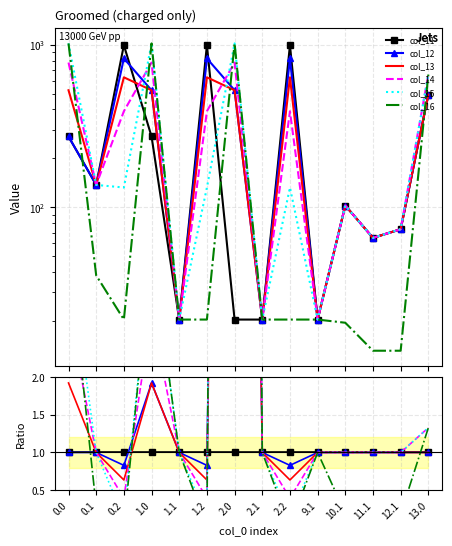

Is this an area chart (filled region under the line)?

No